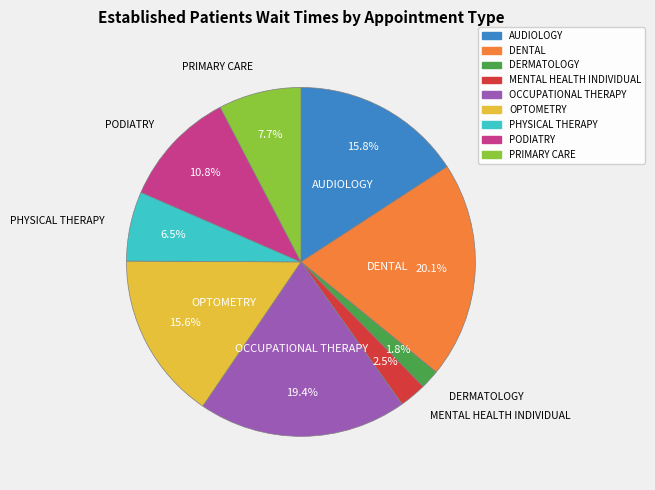

How many slices are in this pie chart?

9